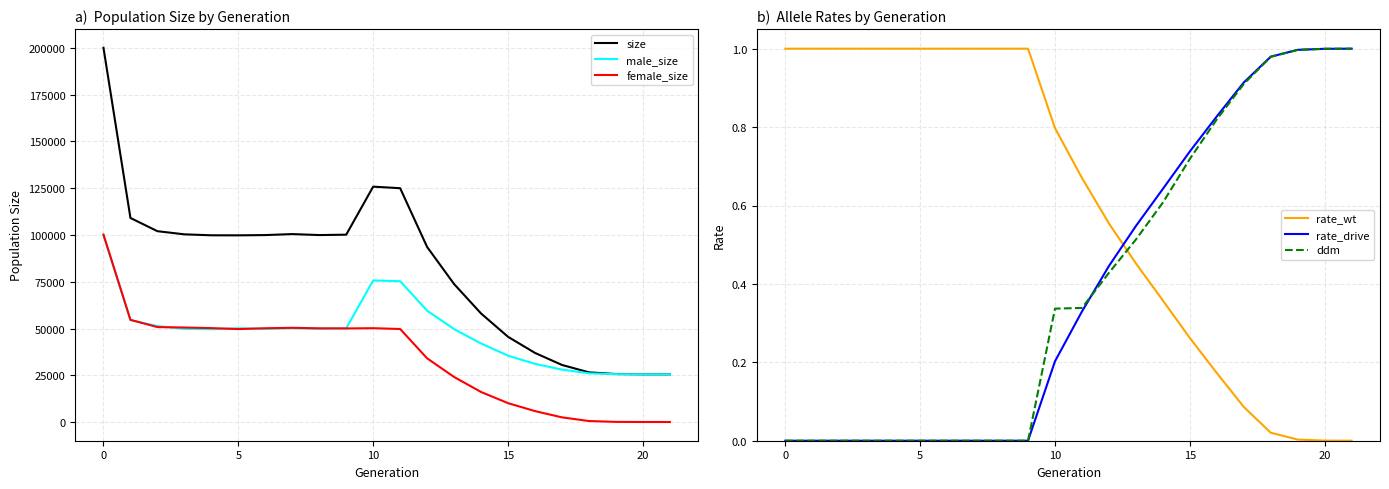

What is the highest value of the male_size series?

99874